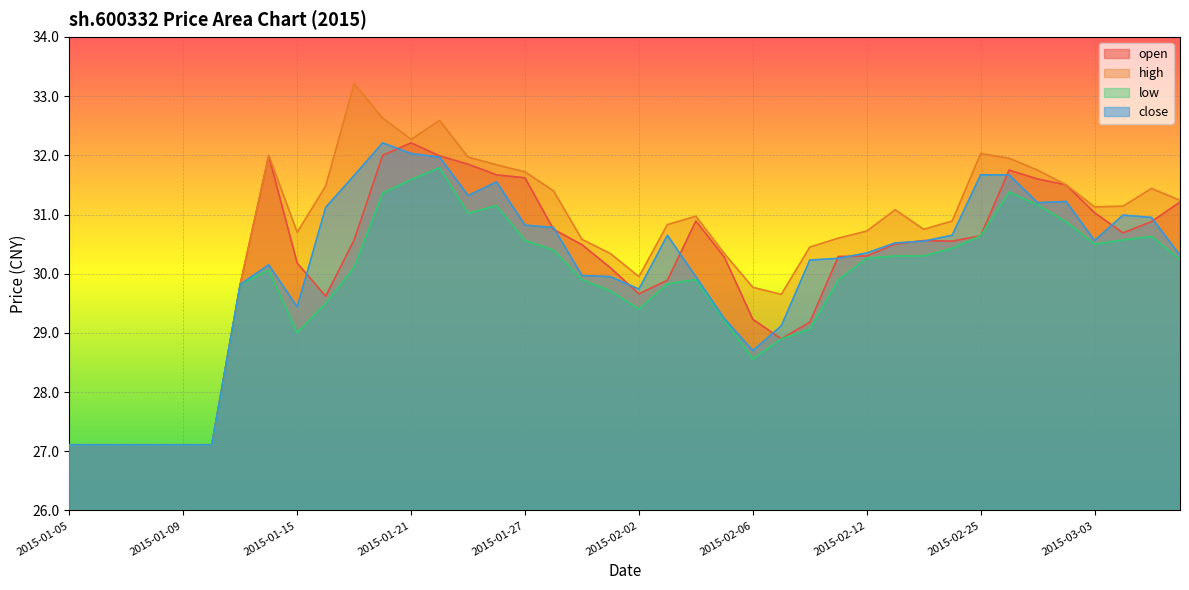

Reading right to left, transcribe all the data shown in this chart.

open: 31.2	30.9	30.7	31.0	31.5	31.6	31.8	30.6	30.6	30.6	30.5	30.3	30.3	29.2	28.9	29.2	30.3	30.9	29.9	29.7	30.1	30.5	30.8	31.6	31.7	31.9	32.0	32.2	32.0	30.6	29.6	30.2	32.0	29.8	27.1	27.1	27.1	27.1	27.1	27.1
high: 31.2	31.4	31.1	31.1	31.5	31.8	31.9	32.0	30.9	30.8	31.1	30.7	30.6	30.4	29.6	29.8	30.3	31.0	30.8	29.9	30.3	30.6	31.4	31.7	31.8	32.0	32.6	32.3	32.6	33.2	31.5	30.7	32.0	29.8	27.1	27.1	27.1	27.1	27.1	27.1
low: 30.2	30.6	30.6	30.5	30.9	31.2	31.4	30.6	30.4	30.3	30.3	30.3	29.9	29.1	28.9	28.6	29.2	29.9	29.8	29.4	29.7	29.9	30.4	30.6	31.1	31.0	31.8	31.6	31.4	30.1	29.5	29.0	30.1	29.8	27.1	27.1	27.1	27.1	27.1	27.1
close: 30.3	30.9	31.0	30.6	31.2	31.2	31.7	31.7	30.6	30.6	30.5	30.4	30.3	30.2	29.1	28.7	29.2	29.9	30.6	29.7	29.9	30.0	30.8	30.8	31.6	31.3	32.0	32.0	32.2	31.7	31.1	29.4	30.1	29.8	27.1	27.1	27.1	27.1	27.1	27.1